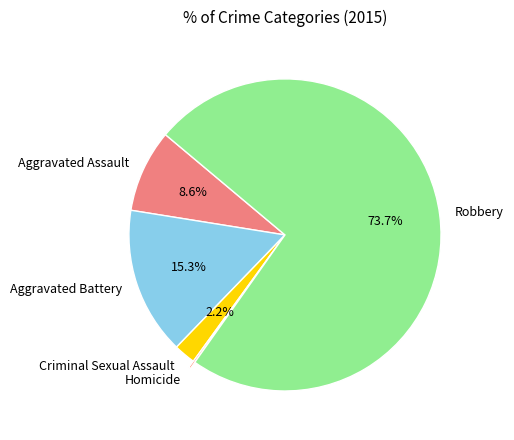

To the nearest percent, what is the combined percentage of Robbery and Aggravated Assault?

82%